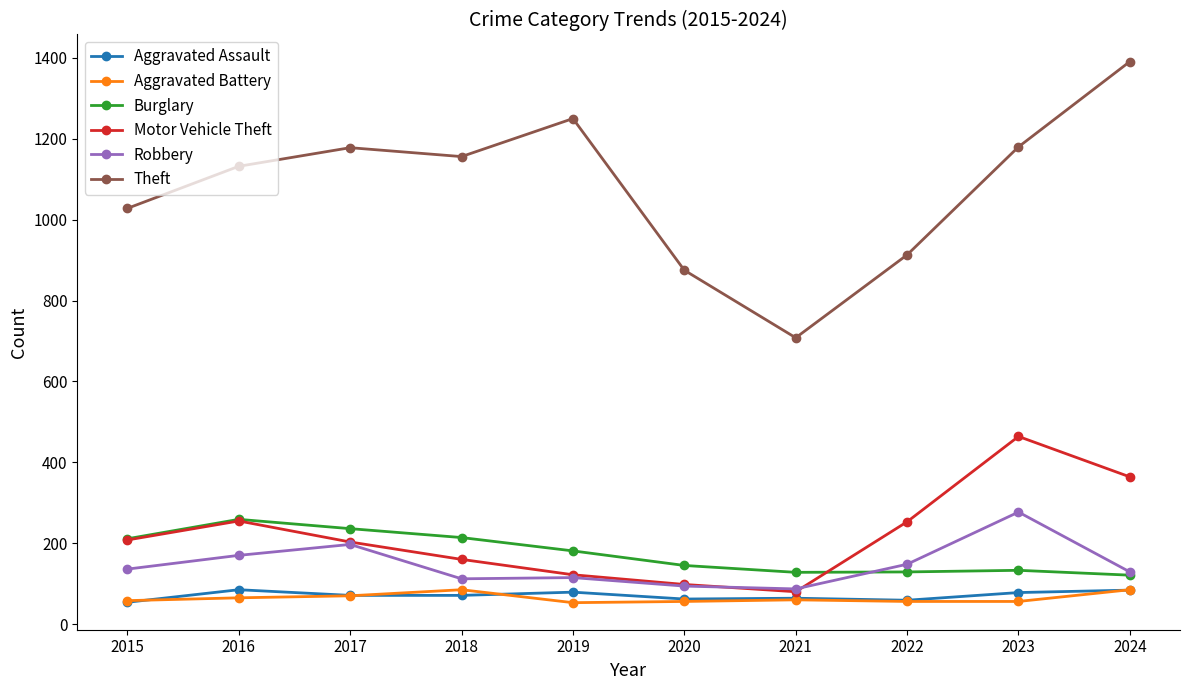

At which label does Theft reach its minimum?

2021